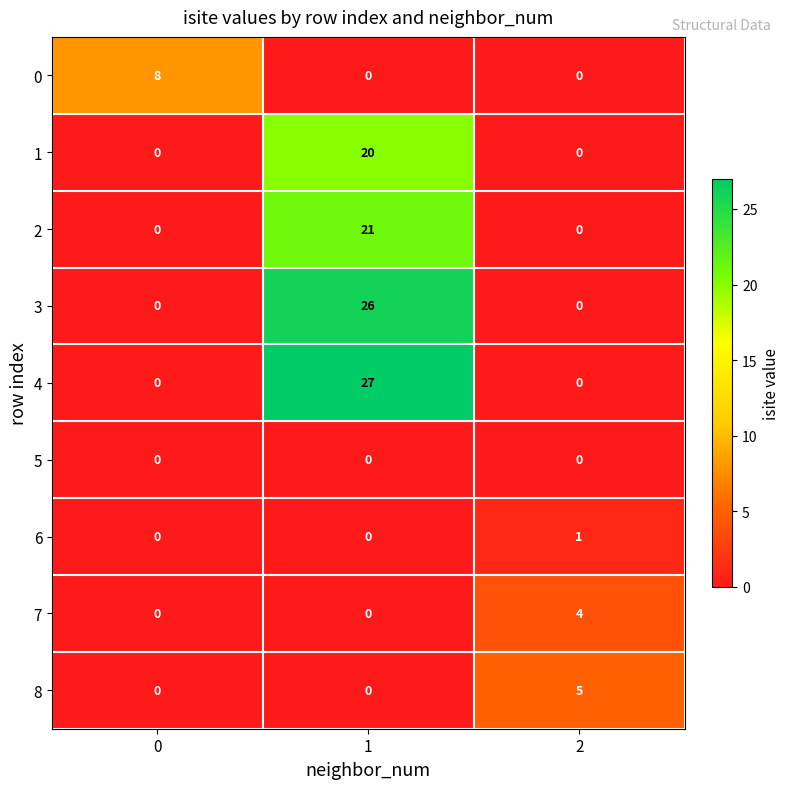

Reading left to right, list all the values displayed in this chart.

0: 0=8	1=0	2=0
1: 0=0	1=20	2=0
2: 0=0	1=21	2=0
3: 0=0	1=26	2=0
4: 0=0	1=27	2=0
5: 0=0	1=0	2=0
6: 0=0	1=0	2=1
7: 0=0	1=0	2=4
8: 0=0	1=0	2=5